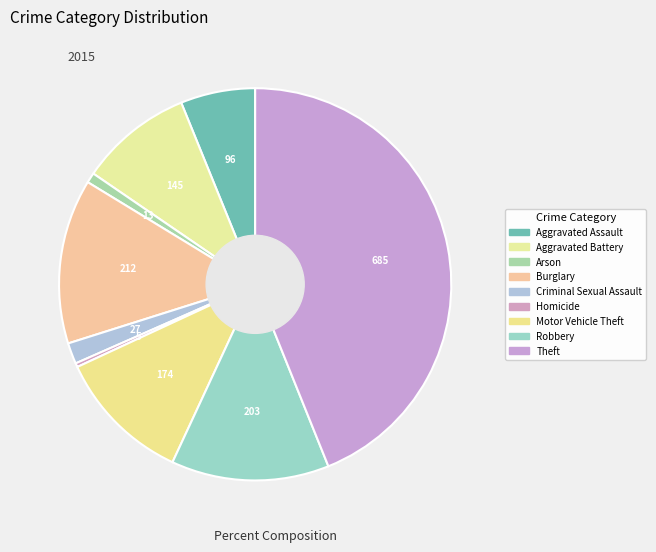

How many slices are in this pie chart?

9